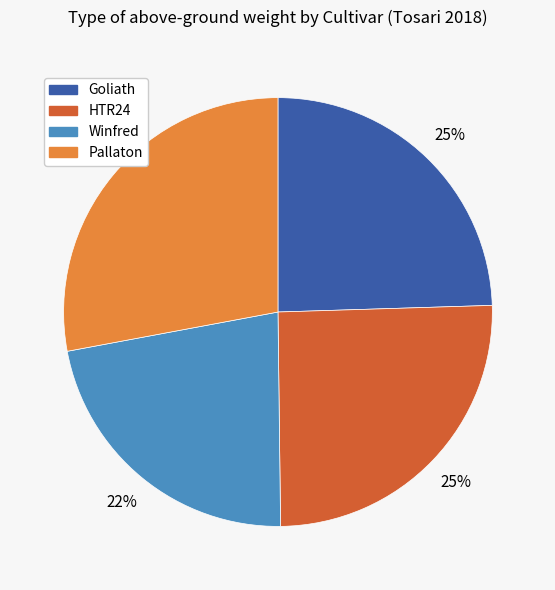

Count the number of slices in the pie.

4